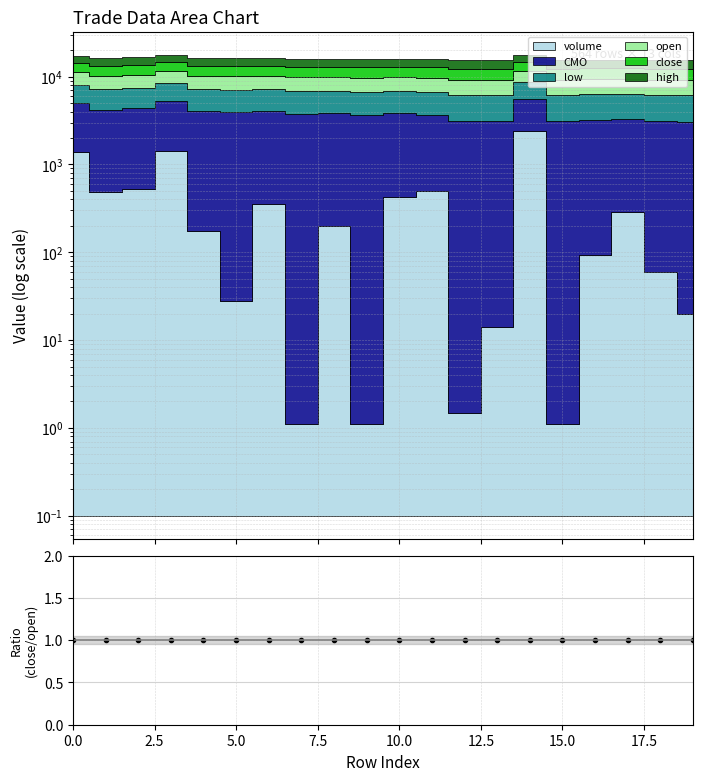

What is the sum of the values at 15 and 13?

2.0